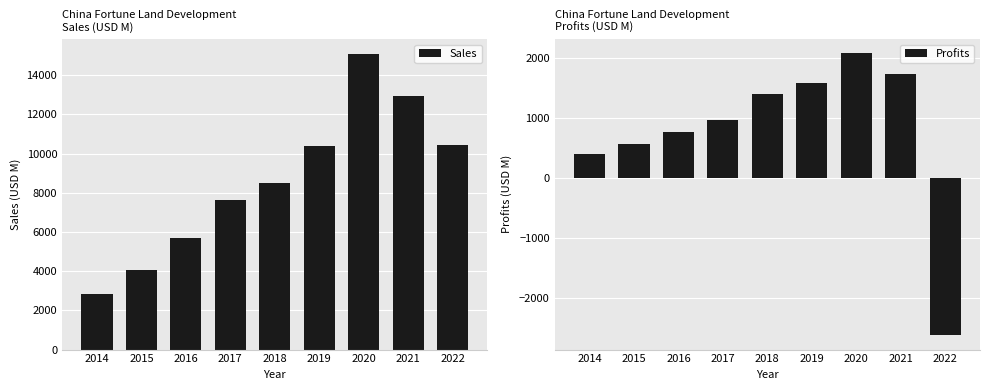

Reading left to right, list all the values displayed in this chart.

Sales: 2014=2859.0	2015=4060.0	2016=5668.0	2017=7629.0	2018=8479.0	2019=10382.0	2020=15091.0	2021=12953.0	2022=10444.0
Profits: 2014=405.7	2015=574.1	2016=763.8	2017=977.1	2018=1405.2	2019=1595.0	2020=2086.3	2021=1733.3	2022=-2622.9